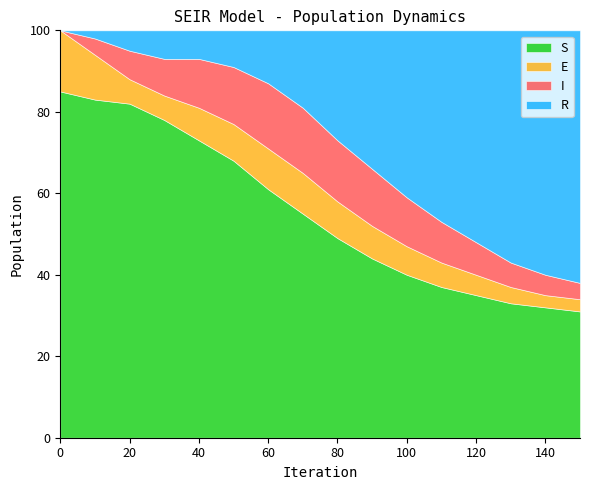

Is the value of S at 80 greater than the value of E at 50?

Yes